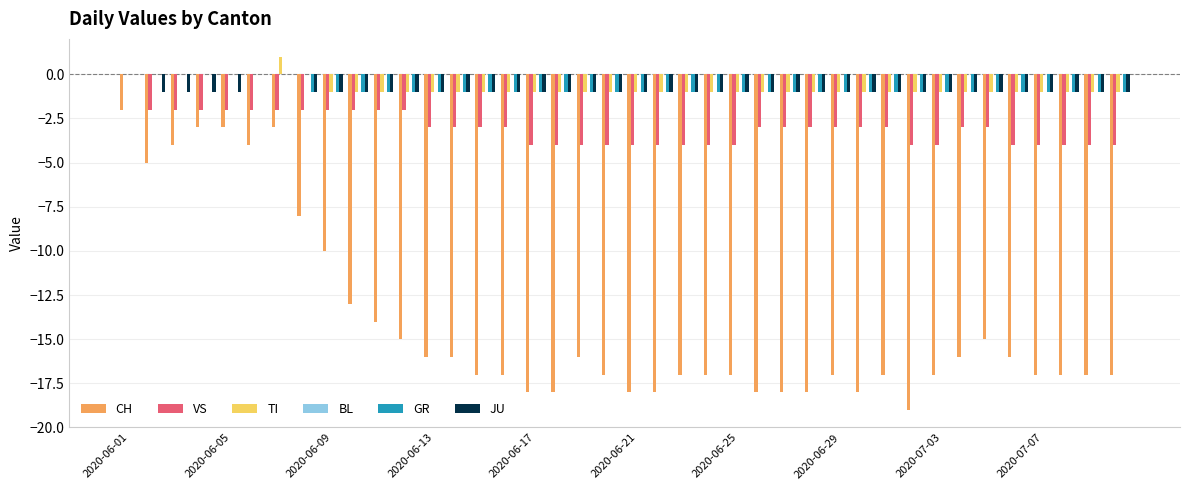

What is the sum of all GR values?

-33